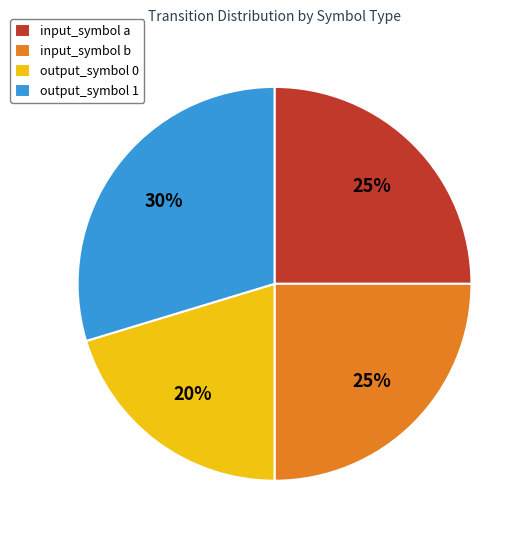

To the nearest percent, what percentage of the pie is input_symbol a?

25%